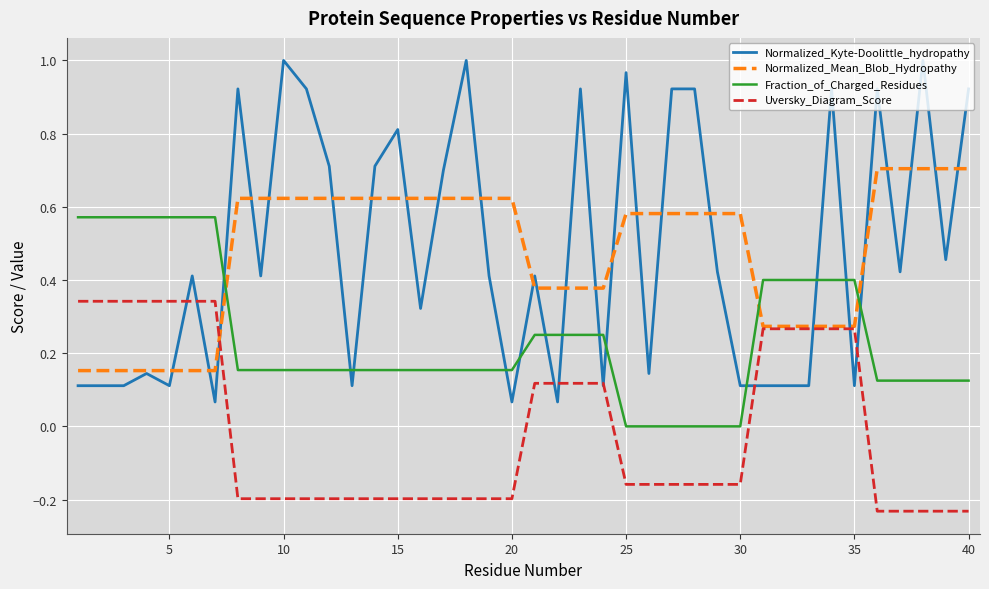

What is the sum of all Fraction_of_Charged_Residues values?

9.6